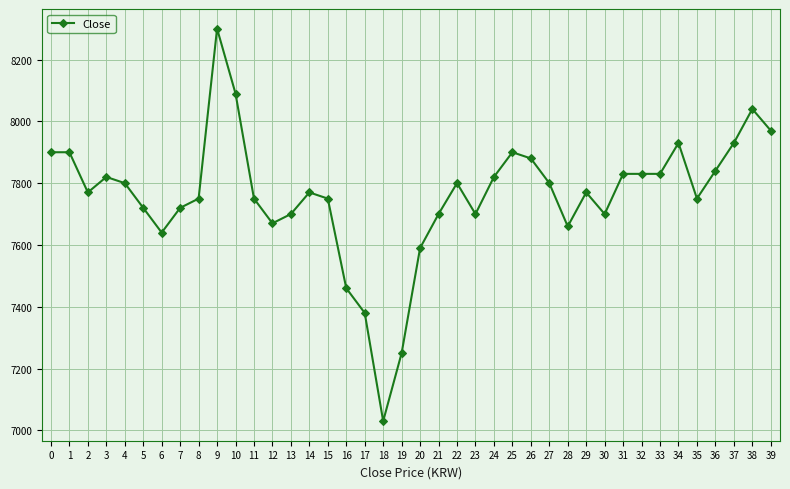

The chart shows a value of 4674 at 25. True or false?

False